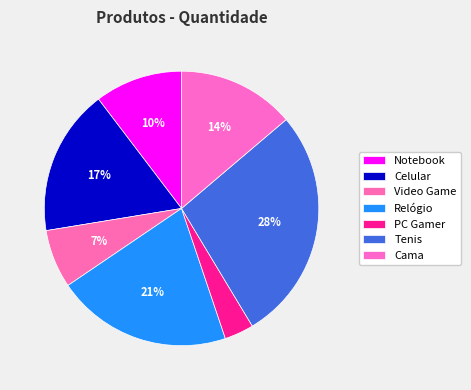

To the nearest percent, what percentage of the pie is Tenis?

28%